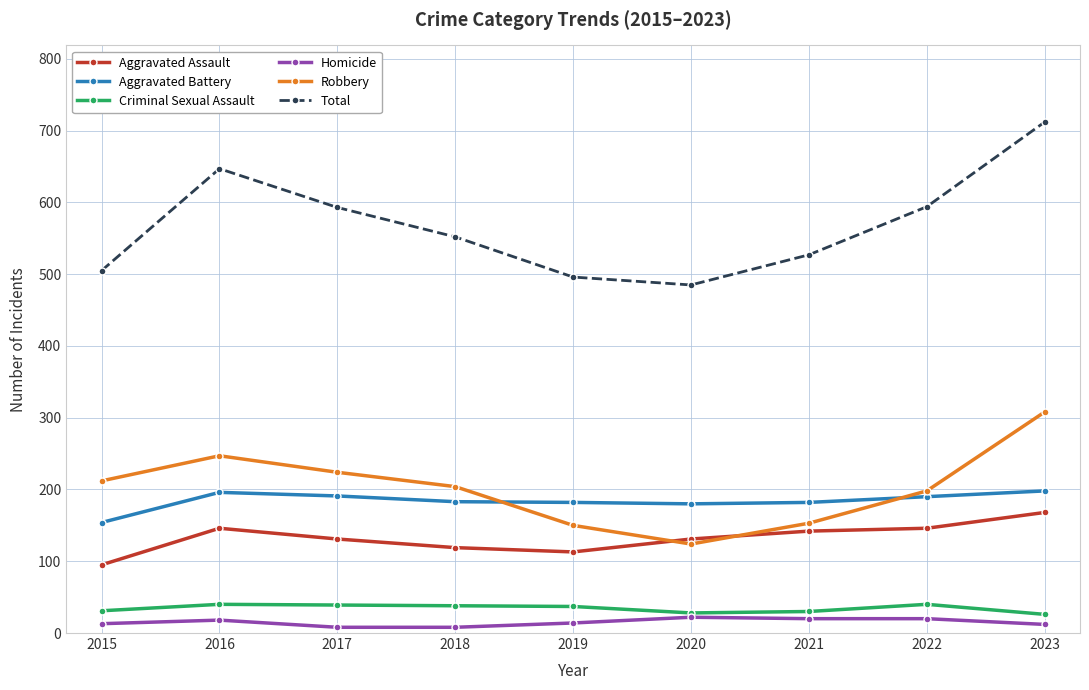

How many interior local peaks does the Total series have?

1